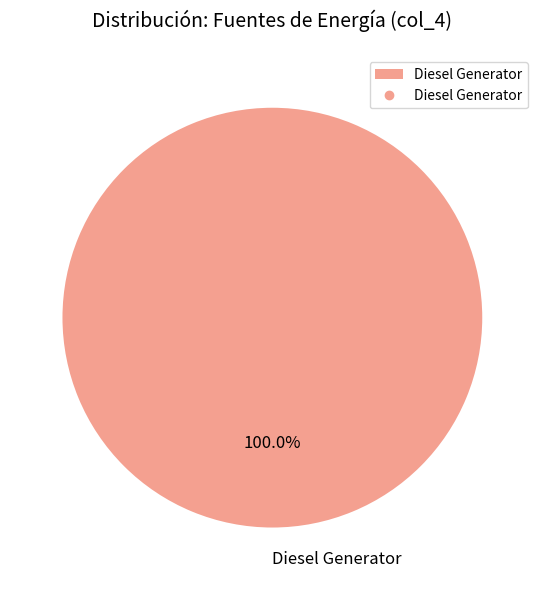

Rank the categories by value from highest to lowest.

Diesel Generator